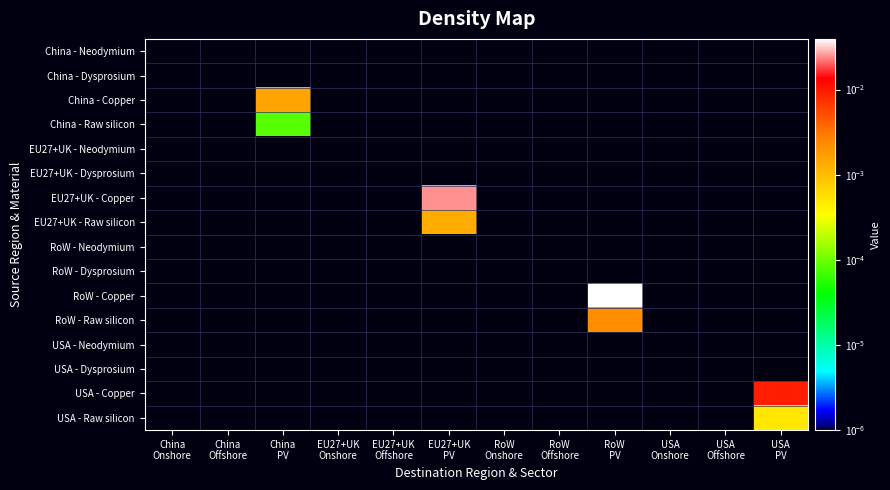

Rank the series by their maximum value, from lowest to highest.

China - Neodymium, China - Dysprosium, EU27+UK - Neodymium, EU27+UK - Dysprosium, RoW - Neodymium, RoW - Dysprosium, USA - Neodymium, USA - Dysprosium, China - Raw silicon, USA - Raw silicon, EU27+UK - Raw silicon, China - Copper, RoW - Raw silicon, USA - Copper, EU27+UK - Copper, RoW - Copper